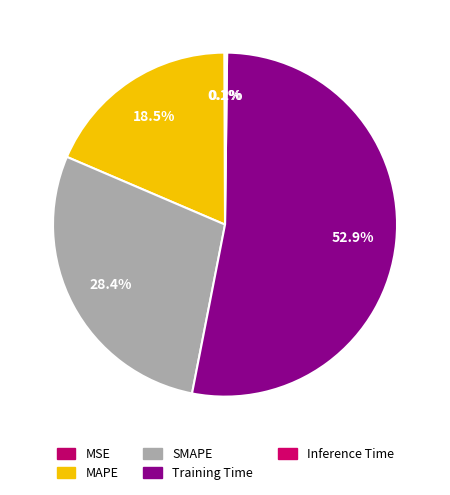

What percentage is the SMAPE slice, to the nearest percent?

28%